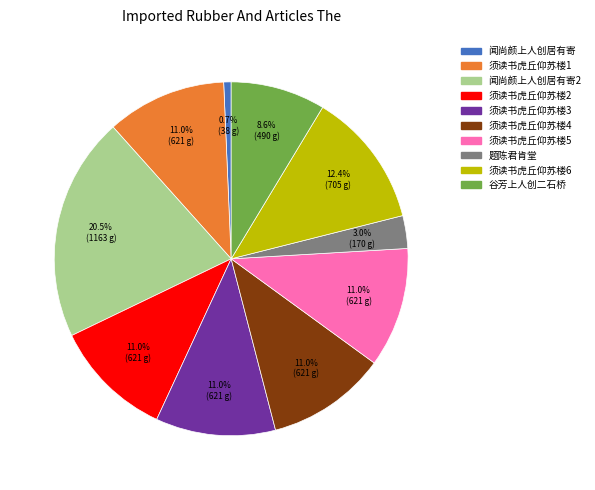

Does any single category account for the majority?

No